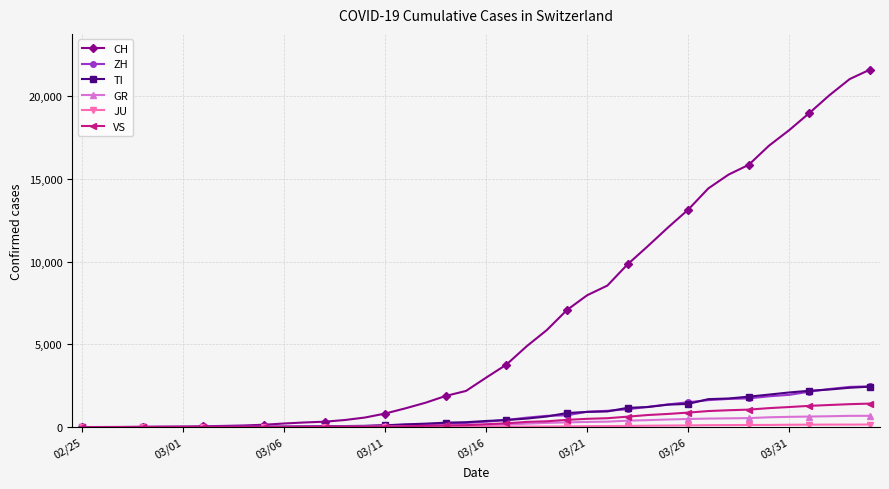

What is the maximum value for CH?

21605